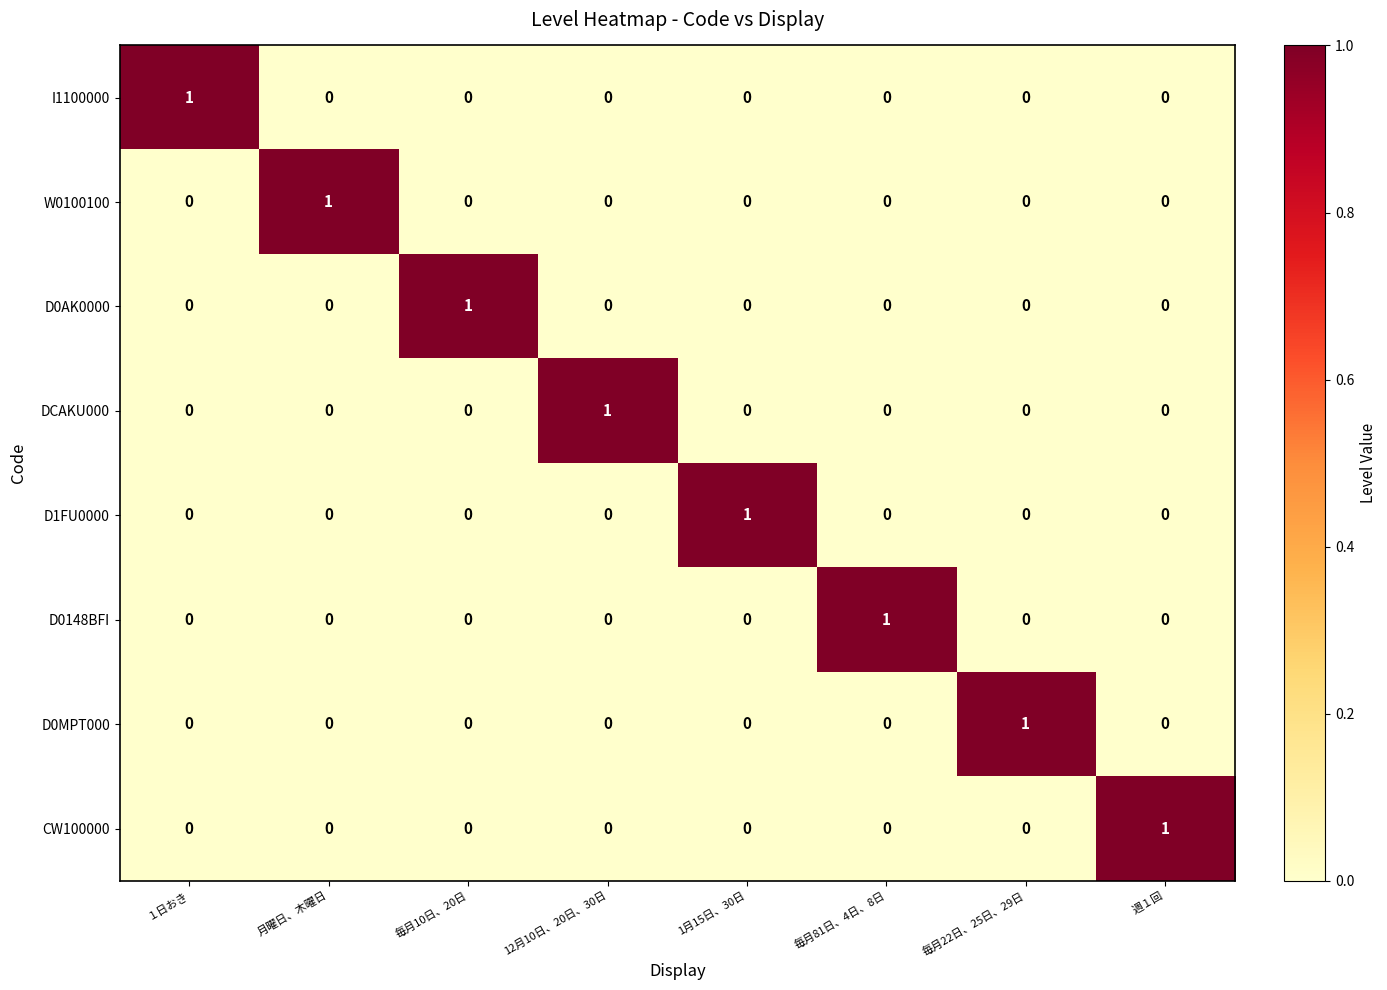

How many CW100000 values are between 0 and 1?

8